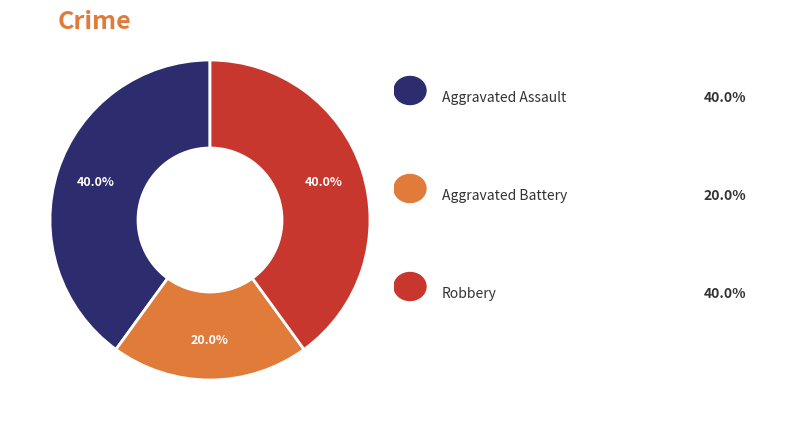

Is there a majority slice in this chart?

No